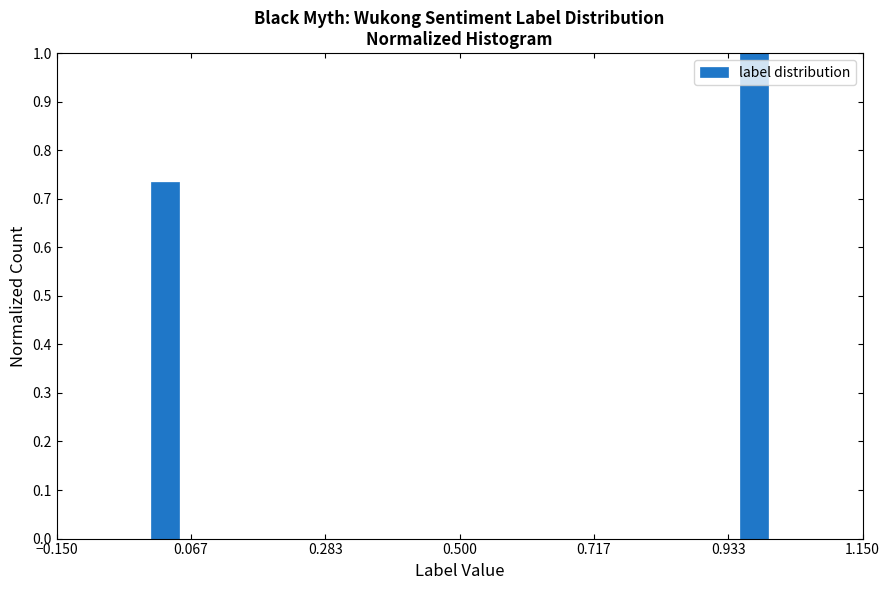

Read against the x-axis, roughly where is the centre of the tallest bar?

1.00